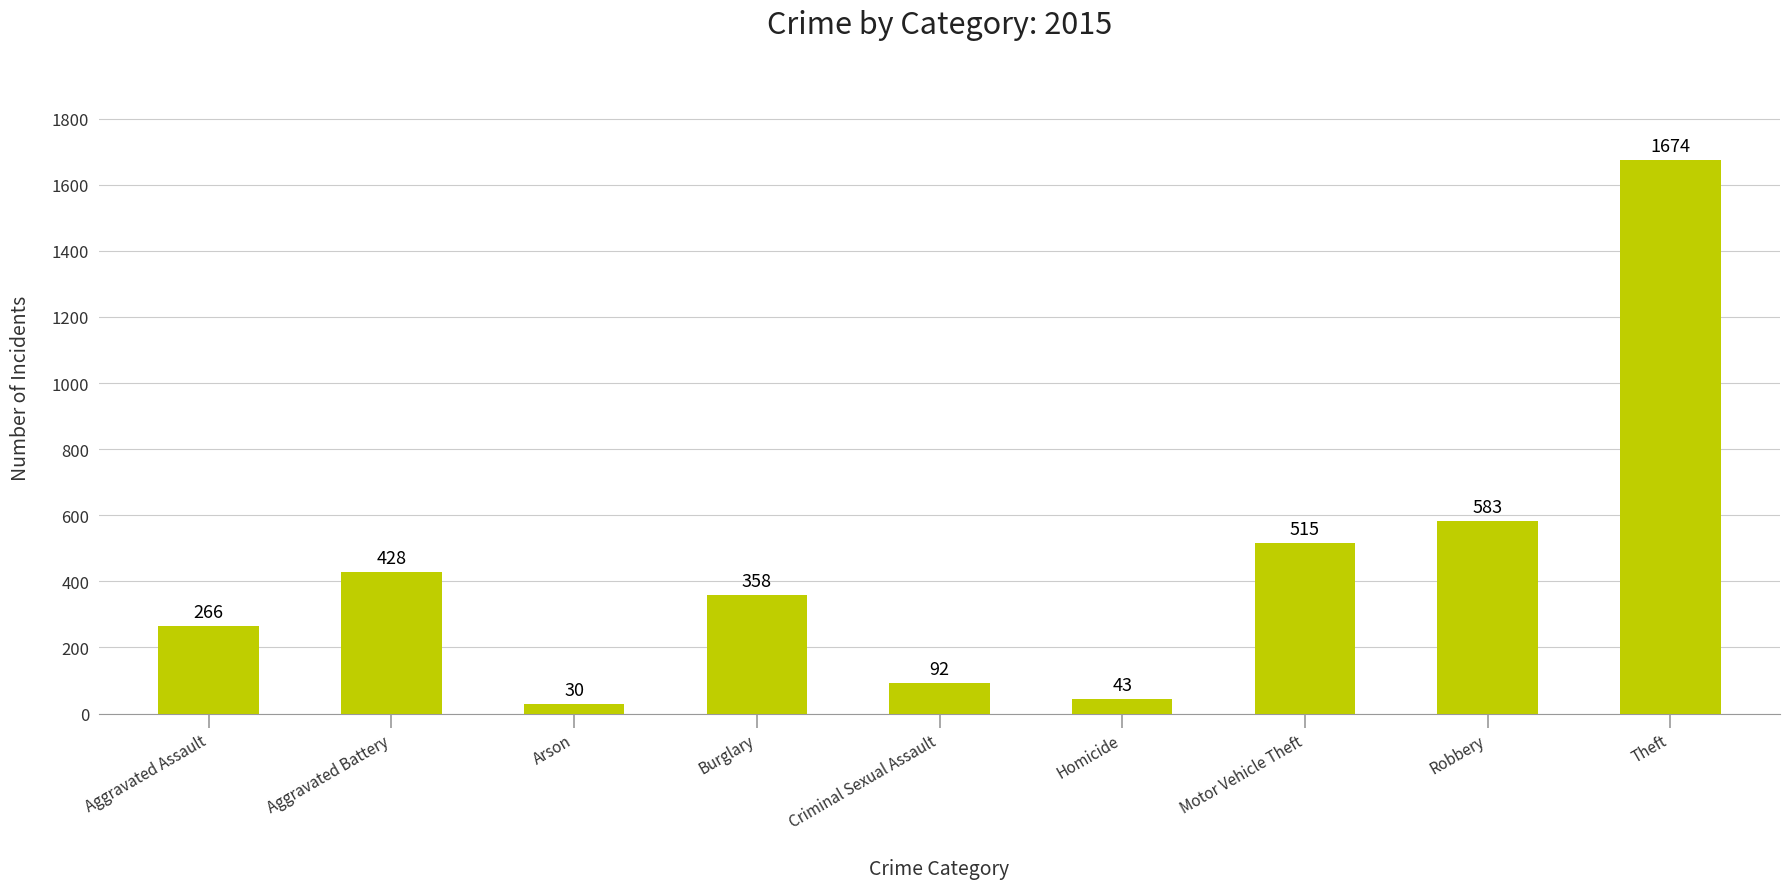

Reading left to right, transcribe all the data shown in this chart.

266	428	30	358	92	43	515	583	1674